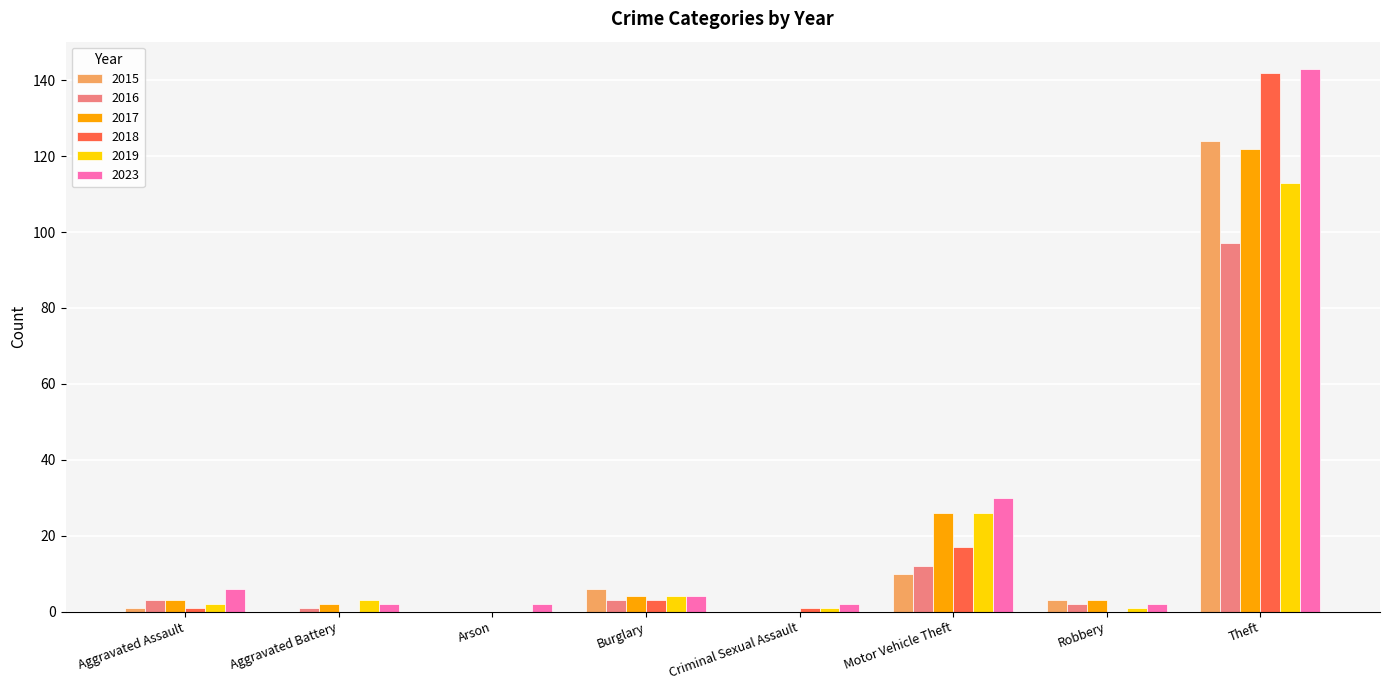

Reading right to left, what are all the values shown in this chart?

2015: 124	3	10	0	6	0	0	1
2016: 97	2	12	0	3	0	1	3
2017: 122	3	26	0	4	0	2	3
2018: 142	0	17	1	3	0	0	1
2019: 113	1	26	1	4	0	3	2
2023: 143	2	30	2	4	2	2	6